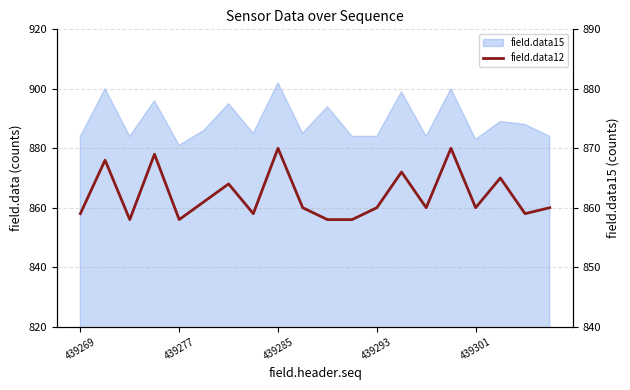

Where is the data nearest to the value 864?

6